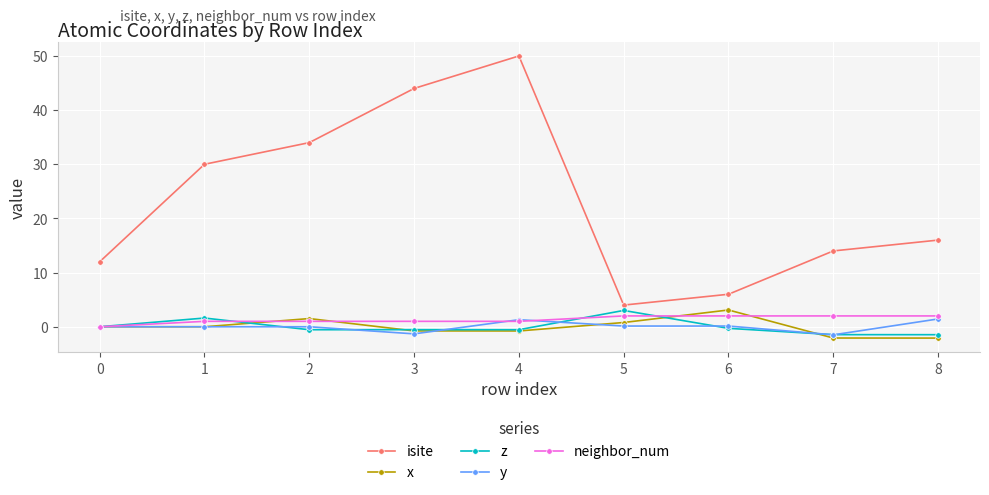

True or false: isite and y cross at least once.

False